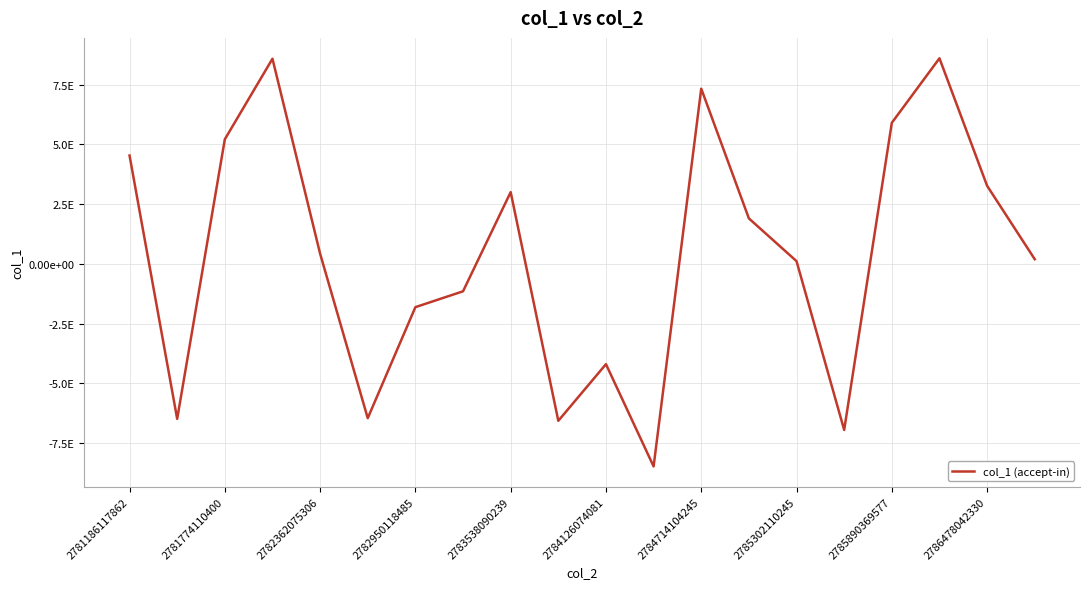

Does the chart have visible grid lines?

Yes